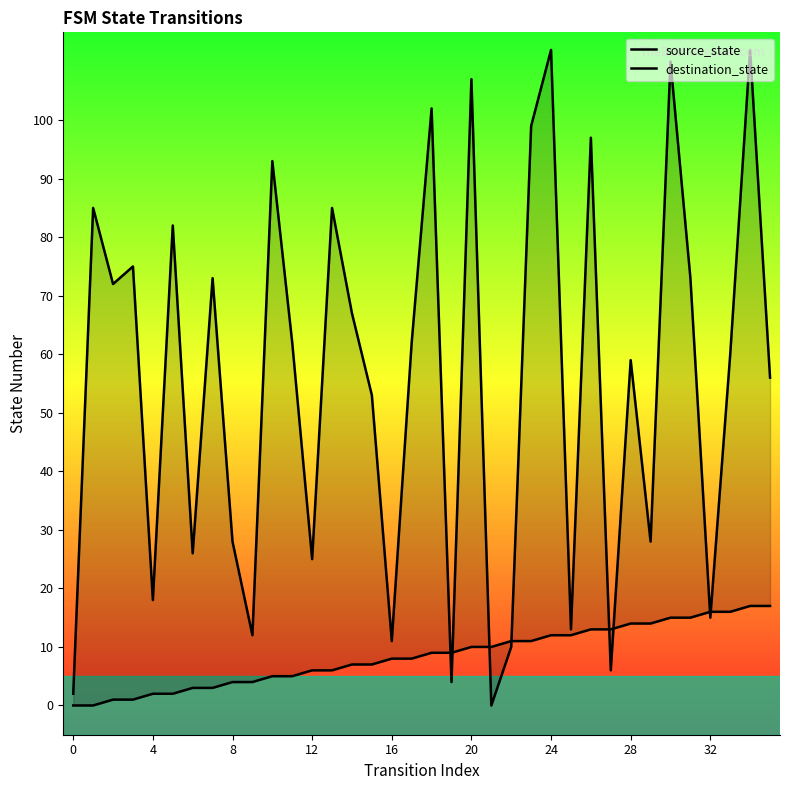

Between 12 and 32, which series saw the biggest shift?

destination_state